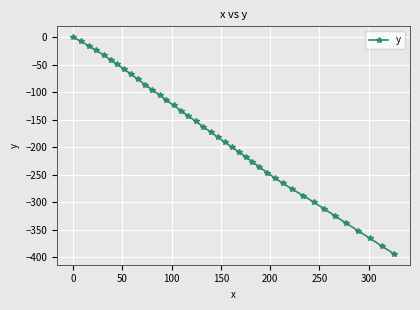

Does the chart have visible grid lines?

Yes